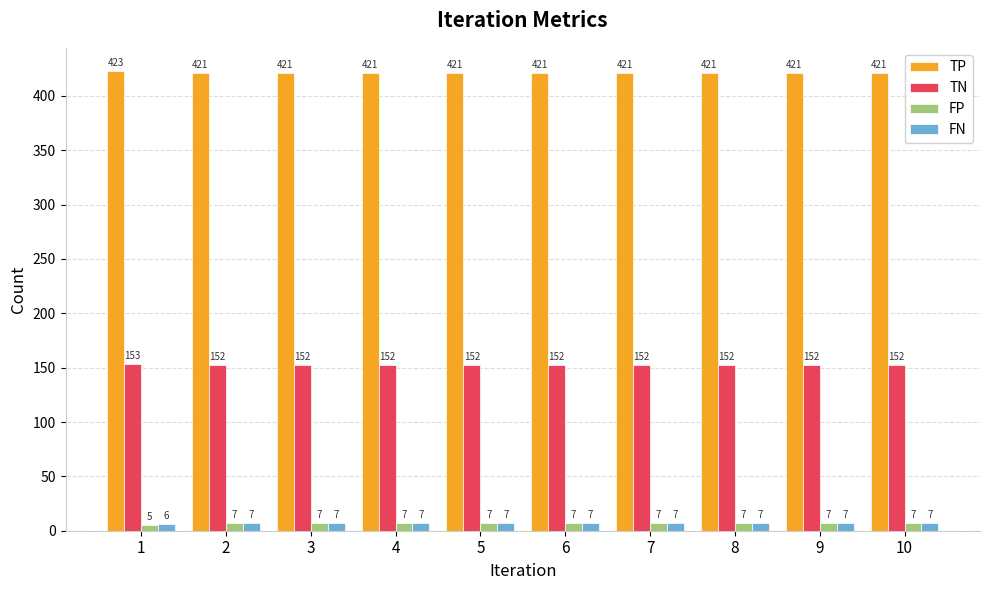

What is the difference between the highest and lowest values at 6?

414